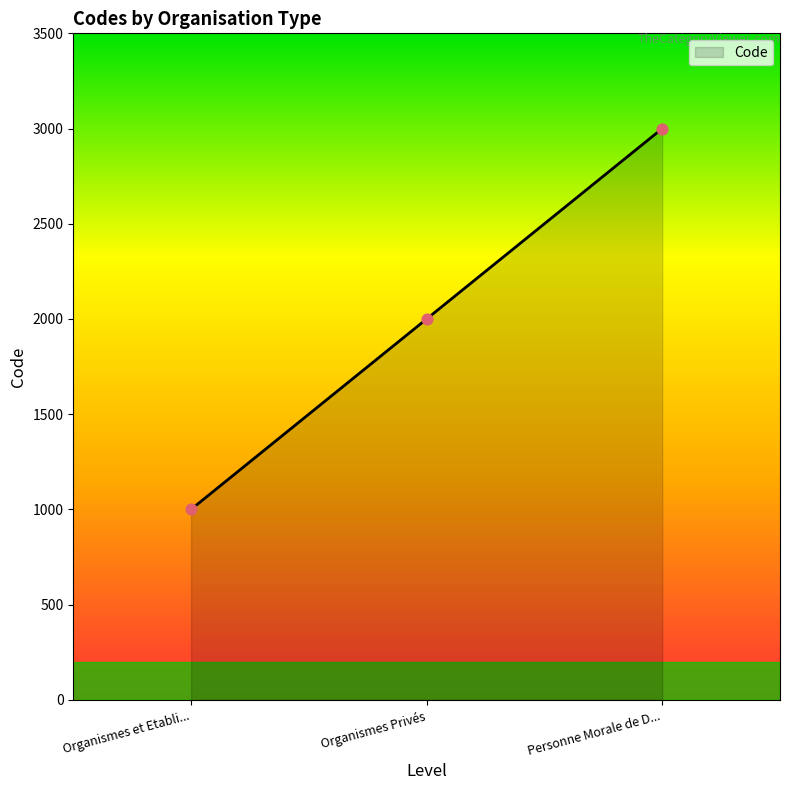

What is the ratio of the value at Personne Morale de D... to the value at Organismes et Etabli...?

3.0